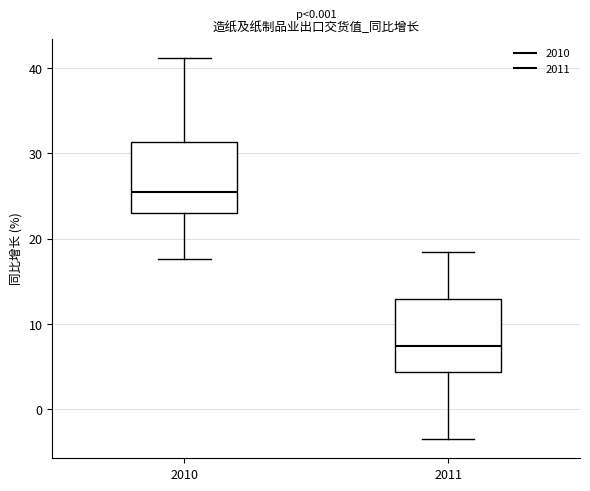

Reading left to right, transcribe this box plot: for each box, give where its median line is, the range the box spans, and where its two whiskers end, as read against the y-axis. The values are not printed on the chart, so give them approximately, as read against the axis.

2010: median 25, box 23 to 31, whiskers 18 to 41
2011: median 7, box 4 to 13, whiskers -4 to 18